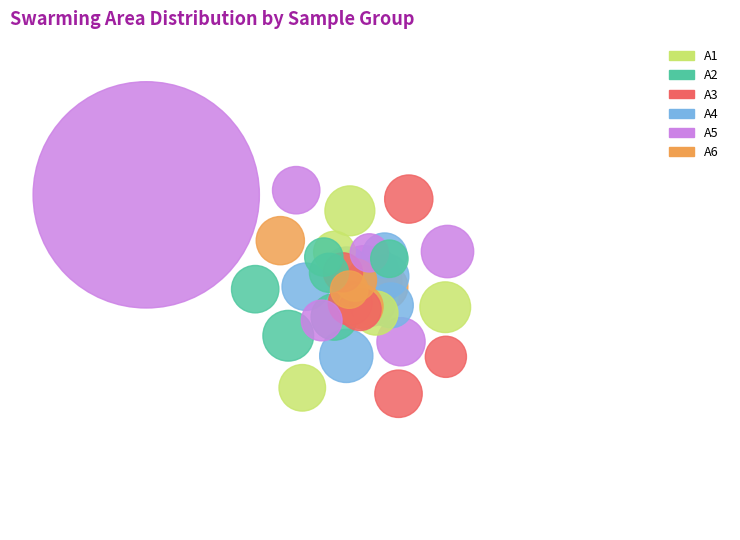

The F2-1 slice represents 15% of the pie. True or false?

False